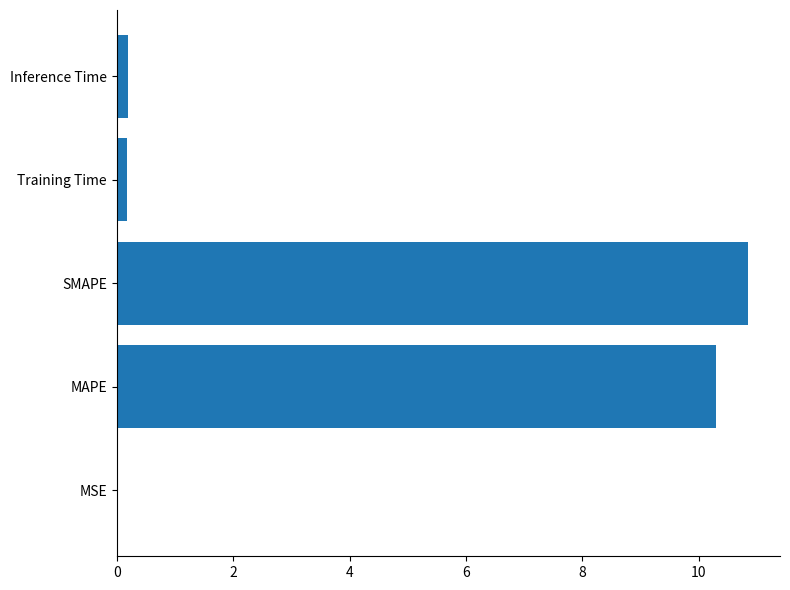

What is the sum of all values?

21.5